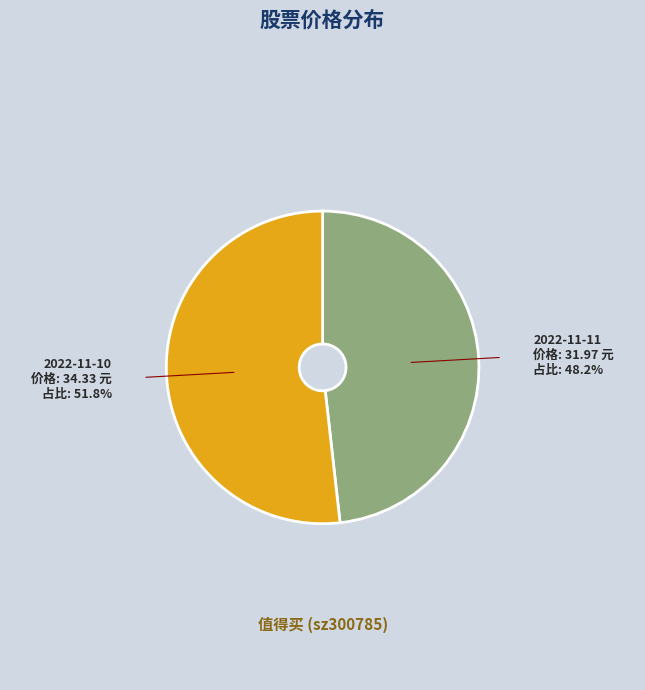

Does any single category account for the majority?

Yes